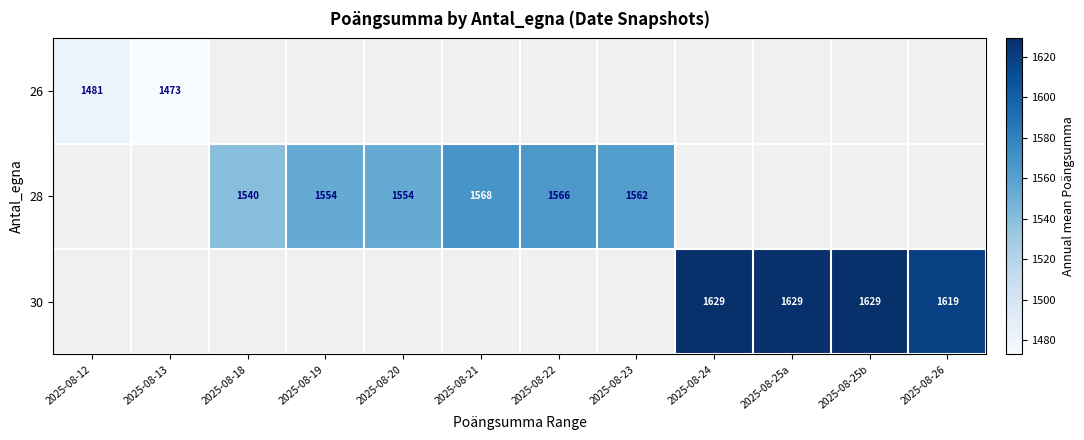

The value of 28 at 2025-08-19 is 392. True or false?

False